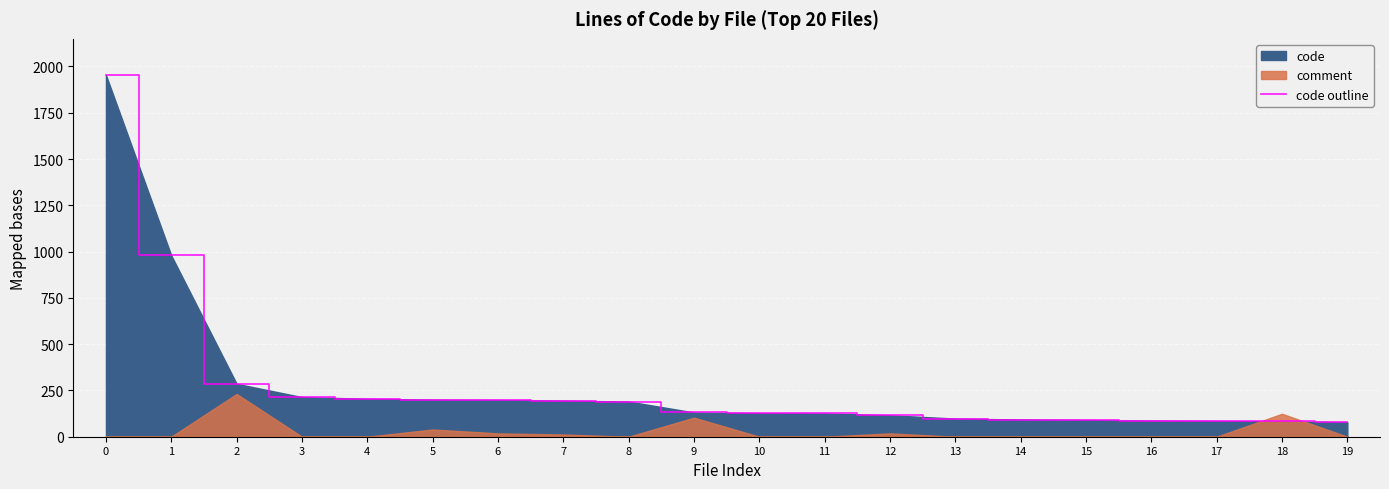

How many values exceed 131?

9